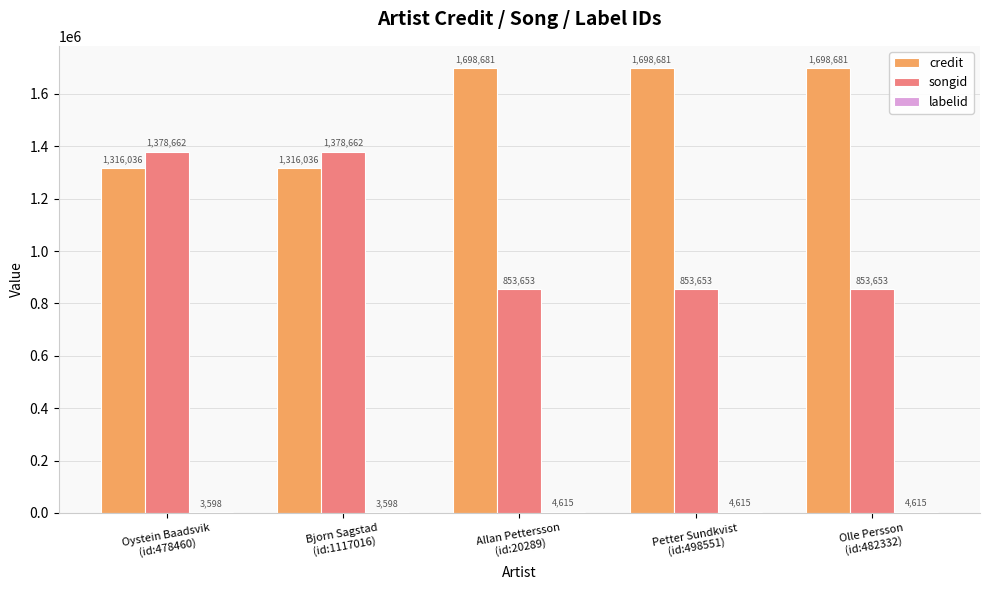

How many credit values are between 1316036 and 1698681?

5